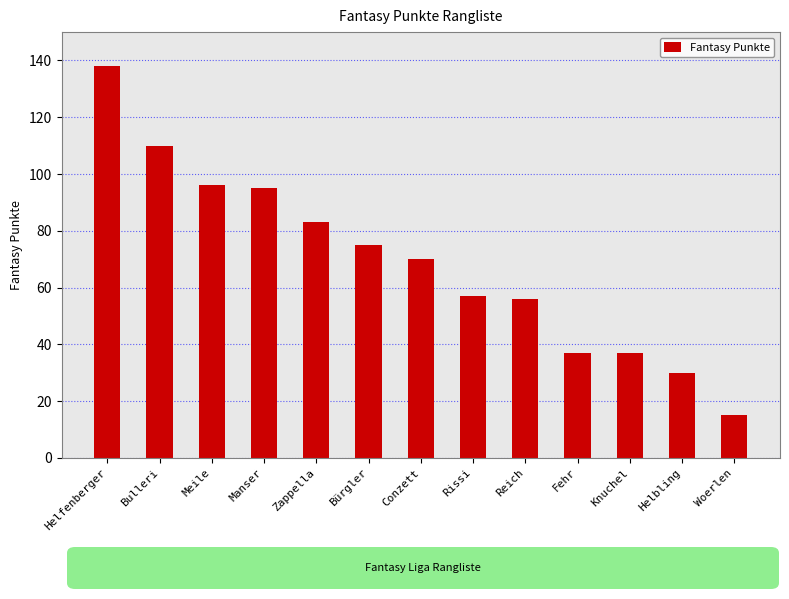

What is the difference between the second highest and minimum values?

95